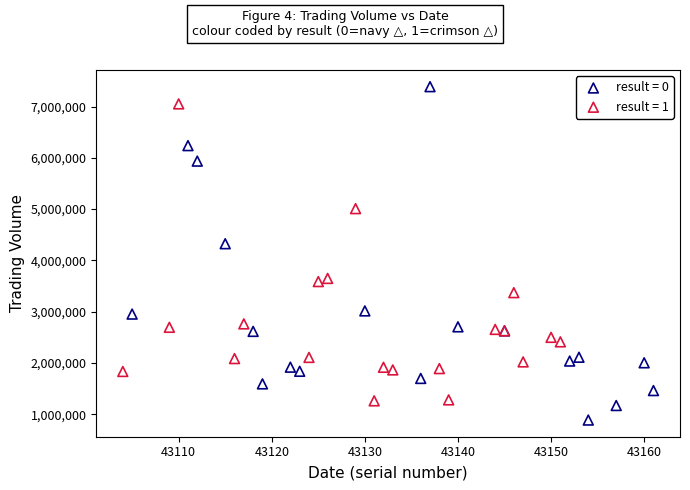

Which series has the largest Y range (max minus min)?

result = 0